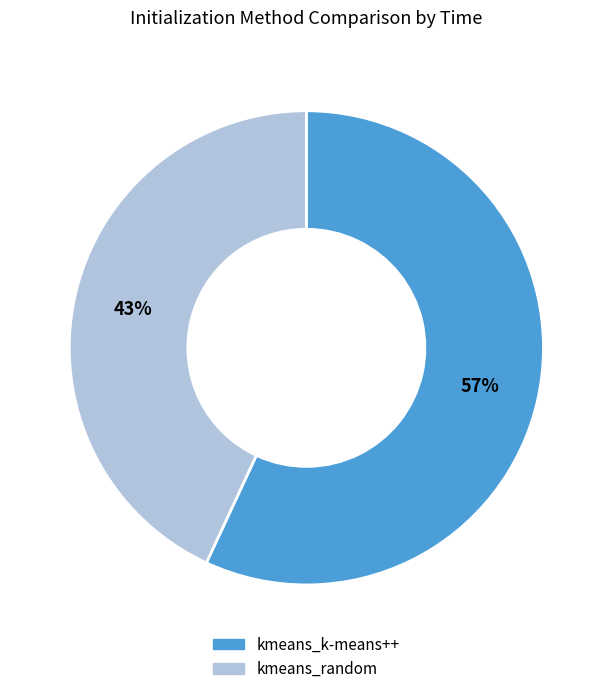

Which slice represents more than half of the pie?

kmeans_k-means++